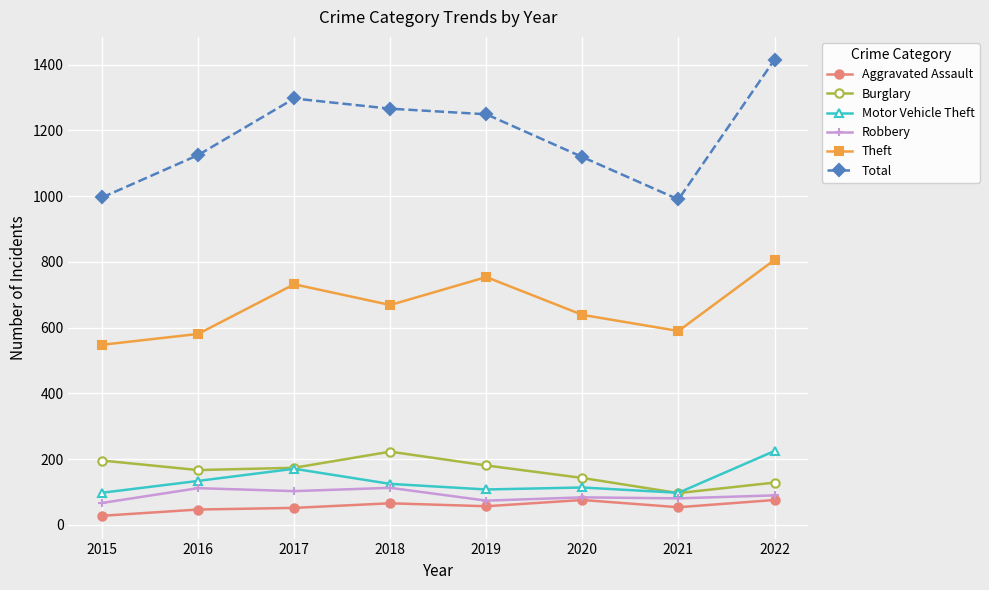

At which label is Total closest to 1202?

2019